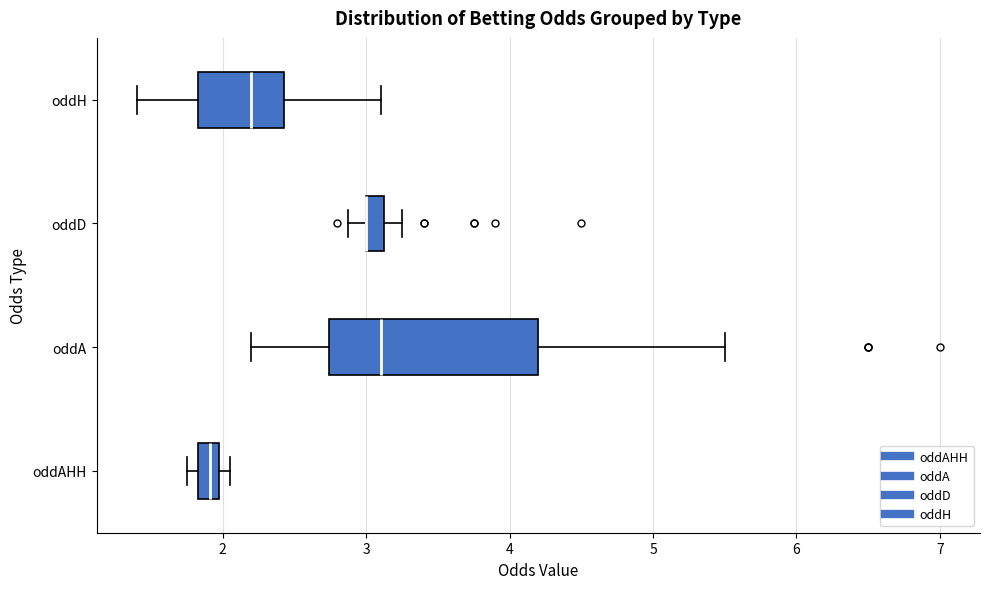

Where does the median line of the box for oddAHH sit on the x-axis? The values are not printed on the chart, so give them approximately, as read against the axis.

1.9